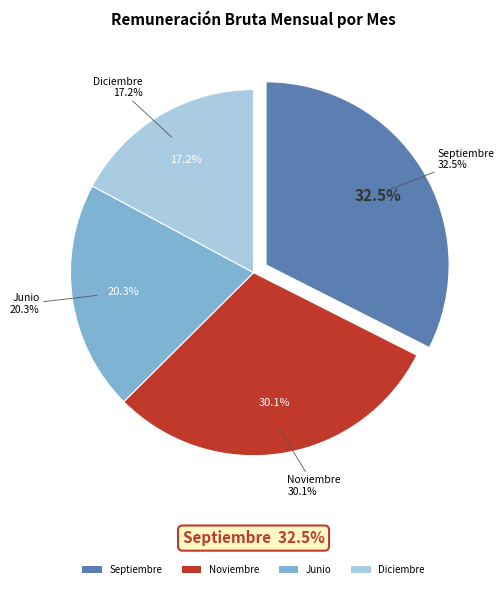

Is there a majority slice in this chart?

No